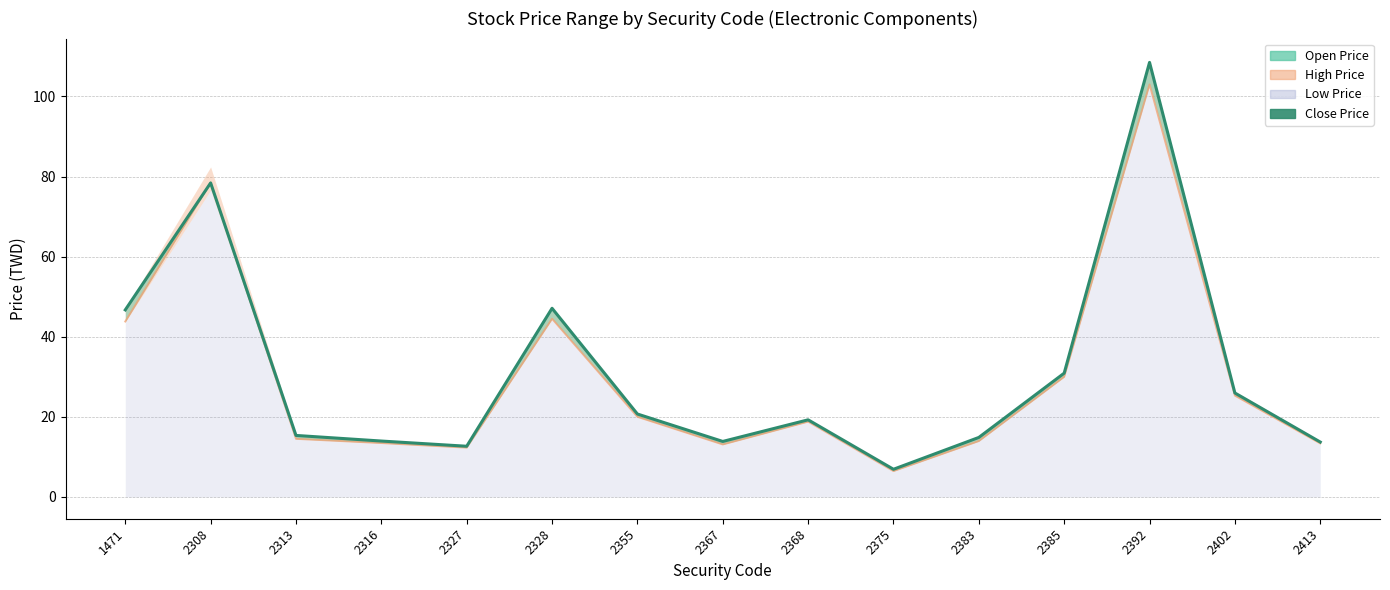

What is the smallest value displayed?

6.9